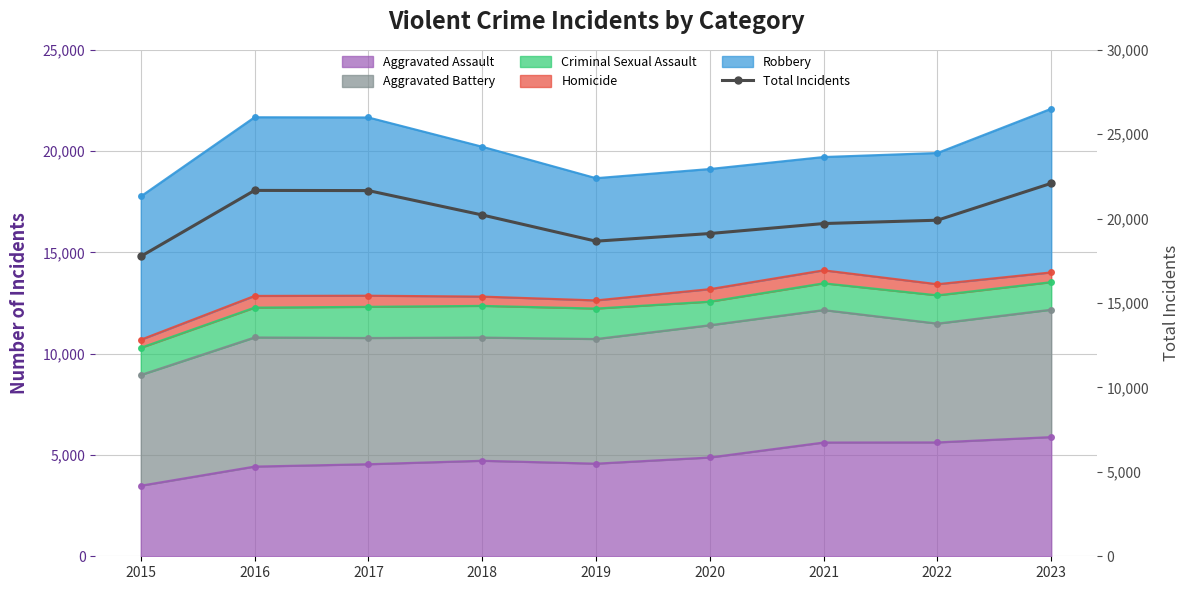

Which label corresponds to the largest value in the chart?

2023